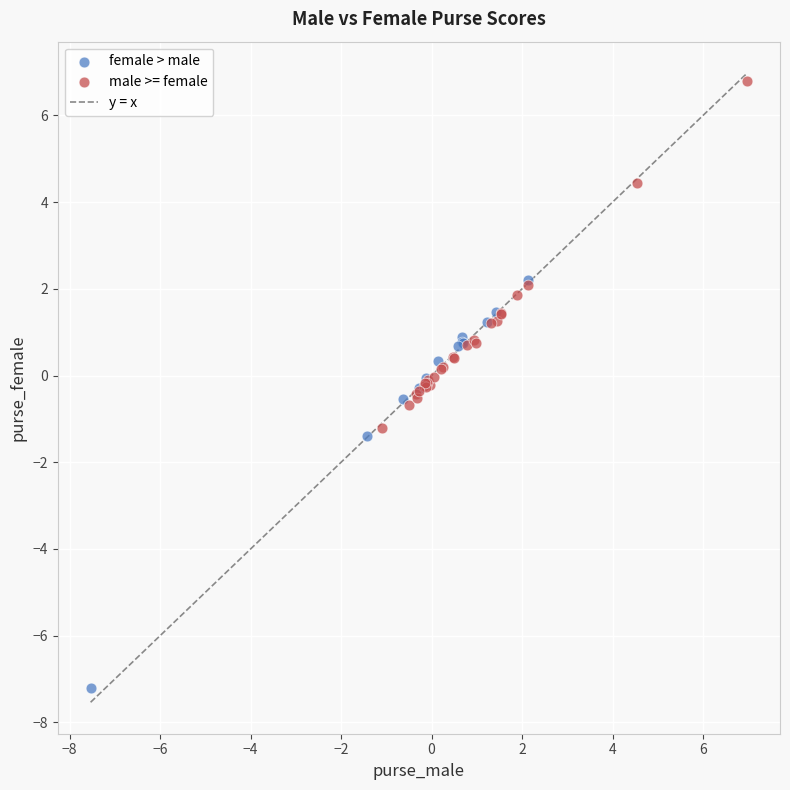

Which series has the widest spread of Y values?

female > male